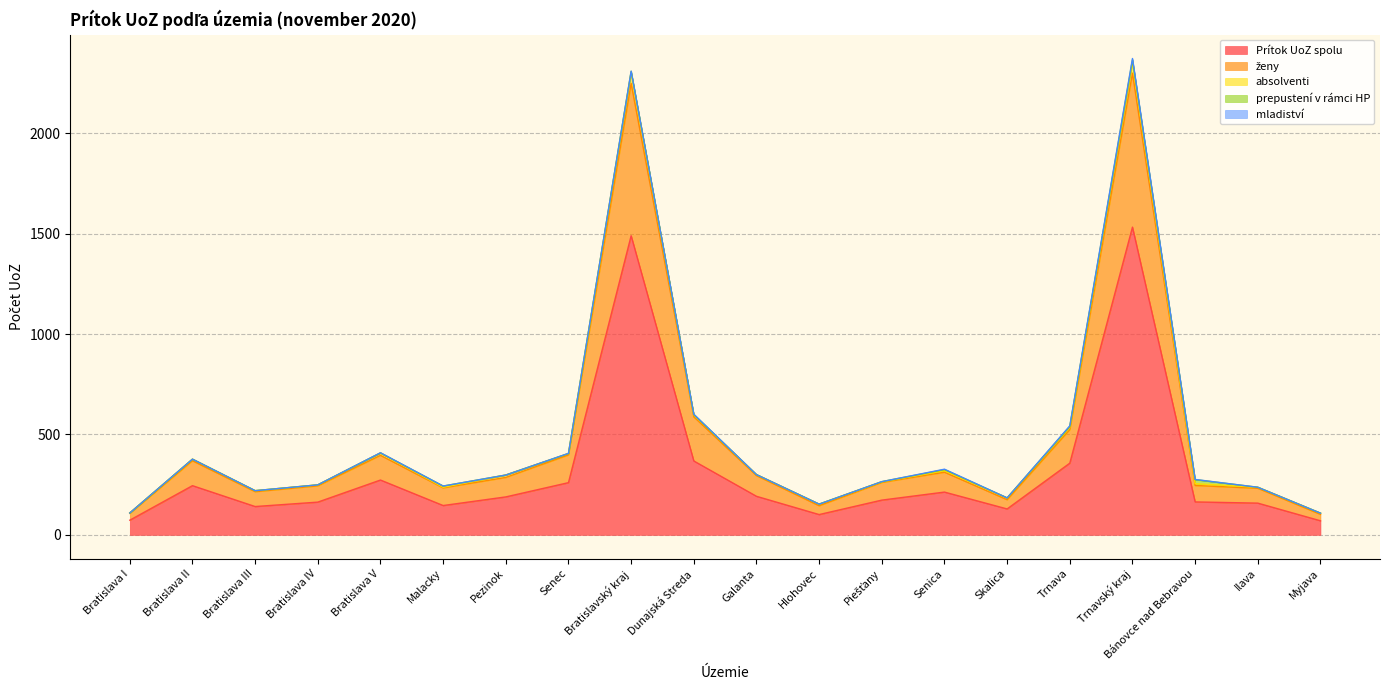

What is the label of the 18th point from the right?

Bratislava III